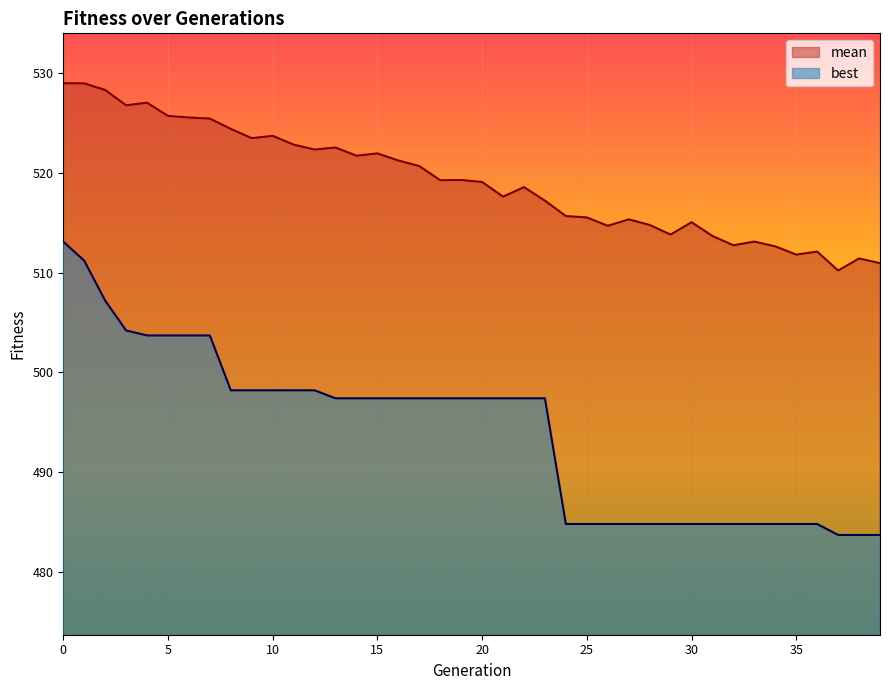

What is the difference between the highest and lowest values at 25?

30.7